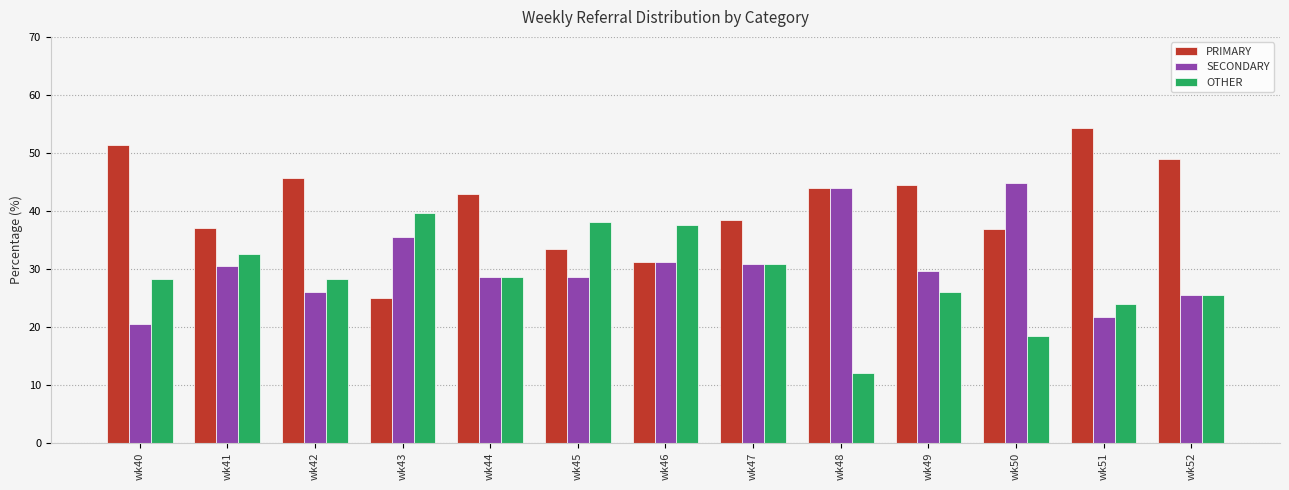

The value of SECONDARY at wk44 is 28.6. True or false?

True